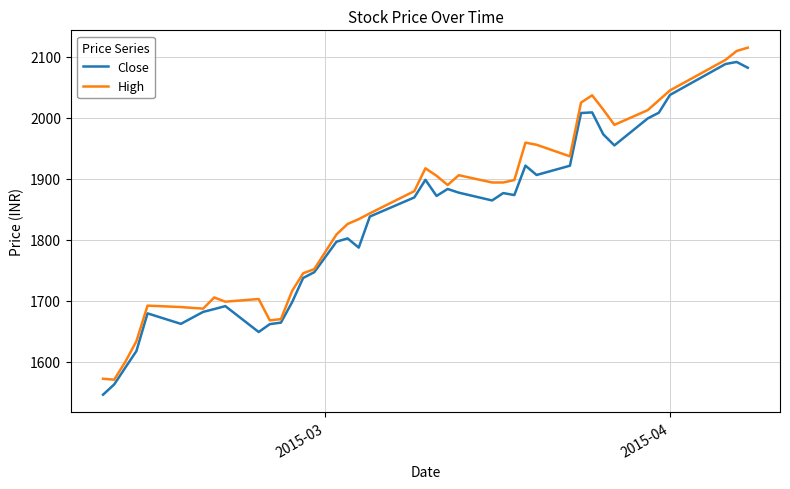

Does the chart have visible grid lines?

Yes